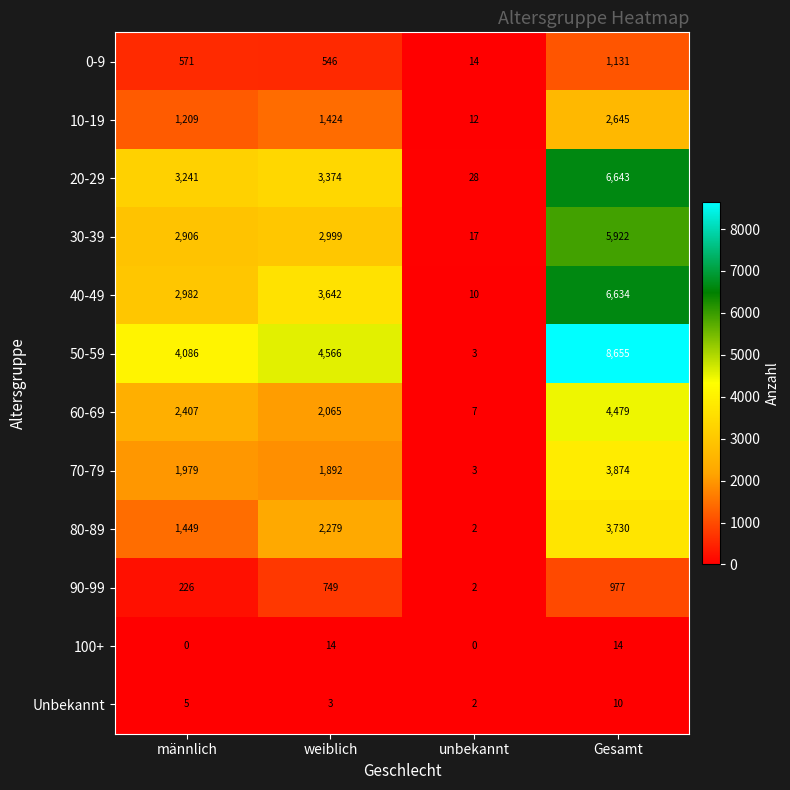

How many series are shown in this chart?

12